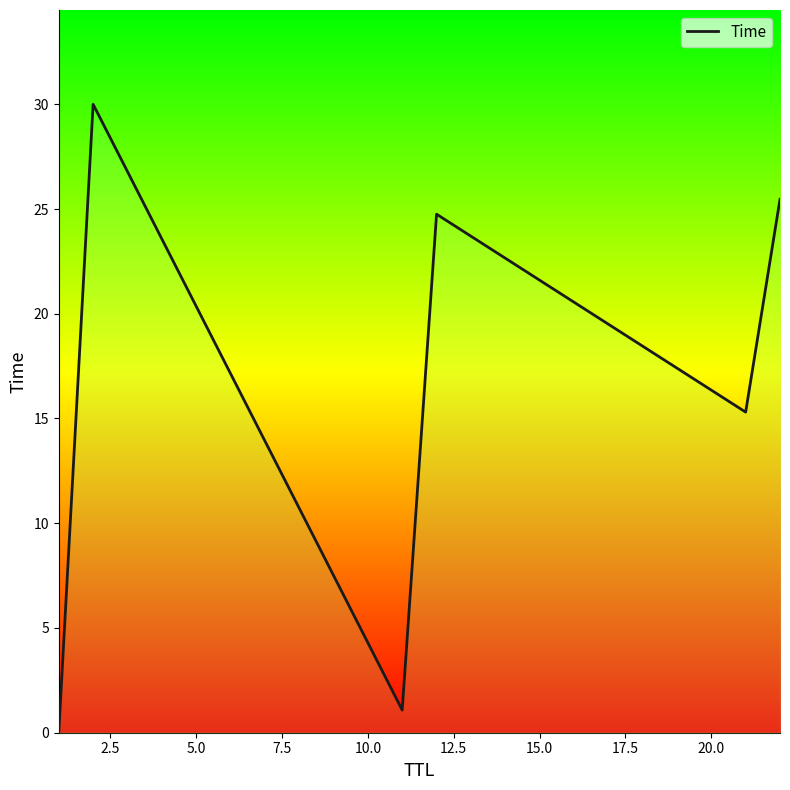

What position from the left is 12.5?

6